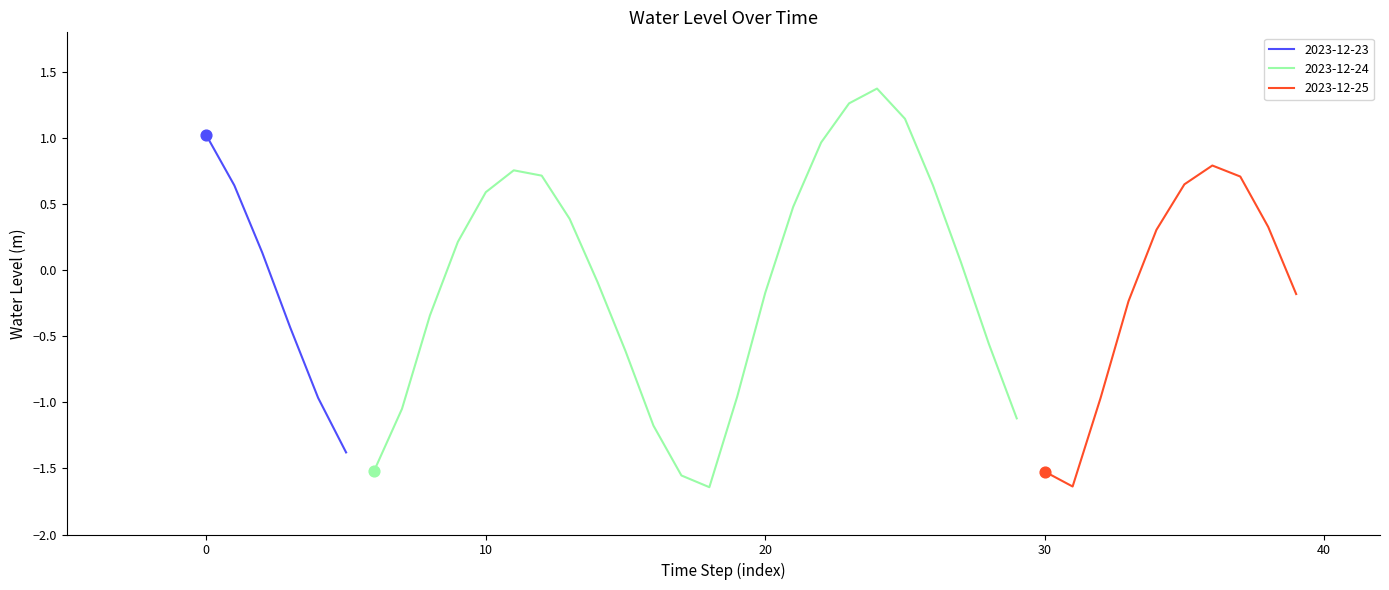

What is the change in value from 2023-12-23 23:00 to 2023-12-24 00:00?

-0.1